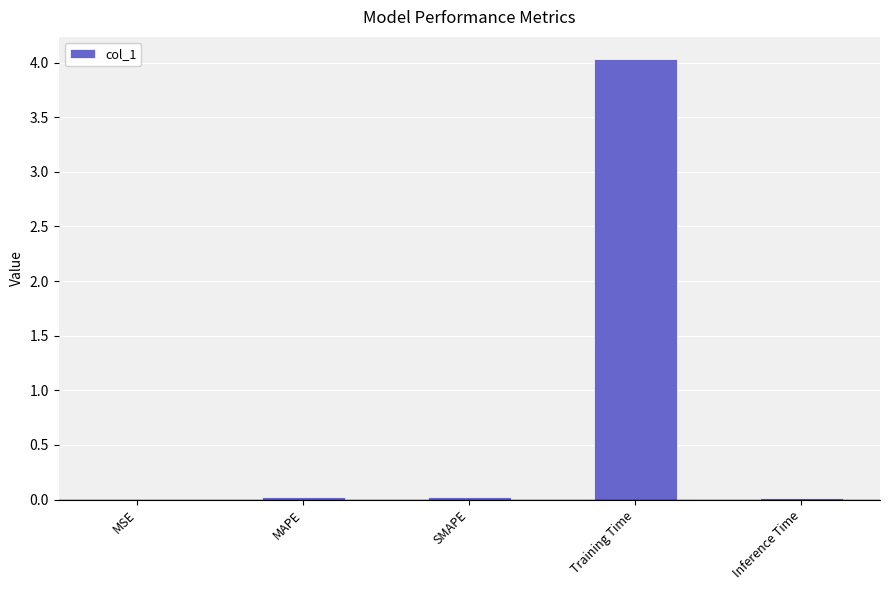

True or false: the data shows 0.0 at Inference Time.

True